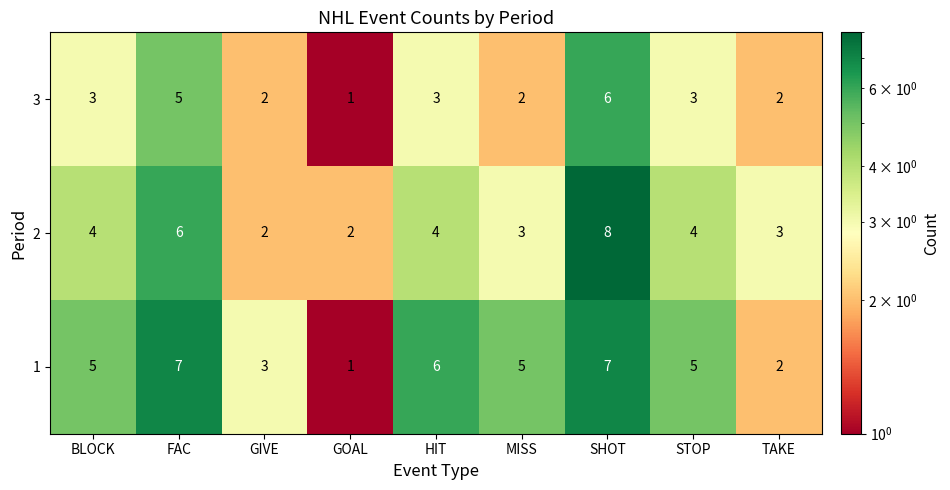

Reading left to right, what are all the values shown in this chart?

3: 3	5	2	1	3	2	6	3	2
2: 4	6	2	2	4	3	8	4	3
1: 5	7	3	1	6	5	7	5	2